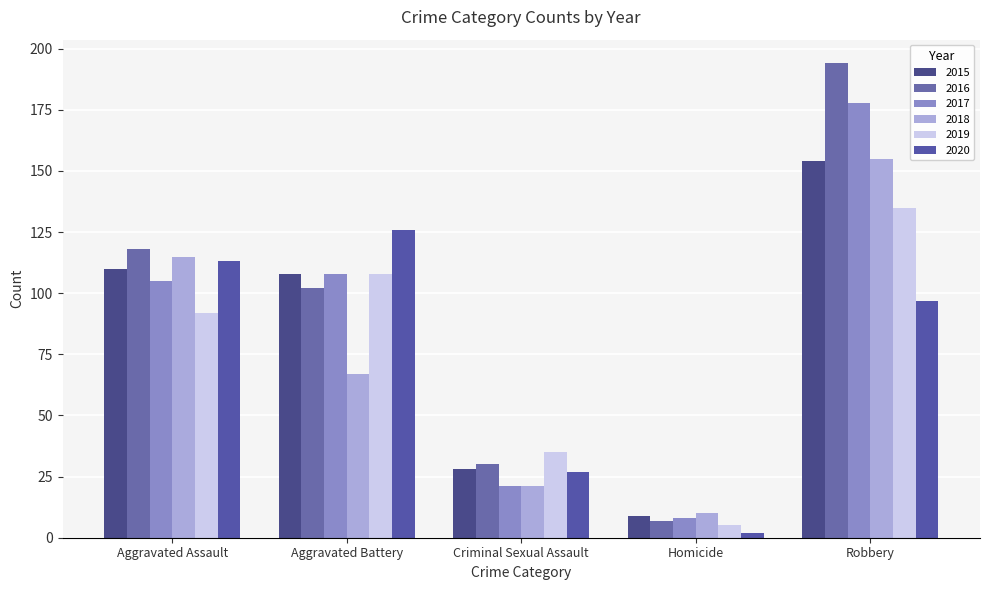

At which category is the sum across all series the highest?

Robbery